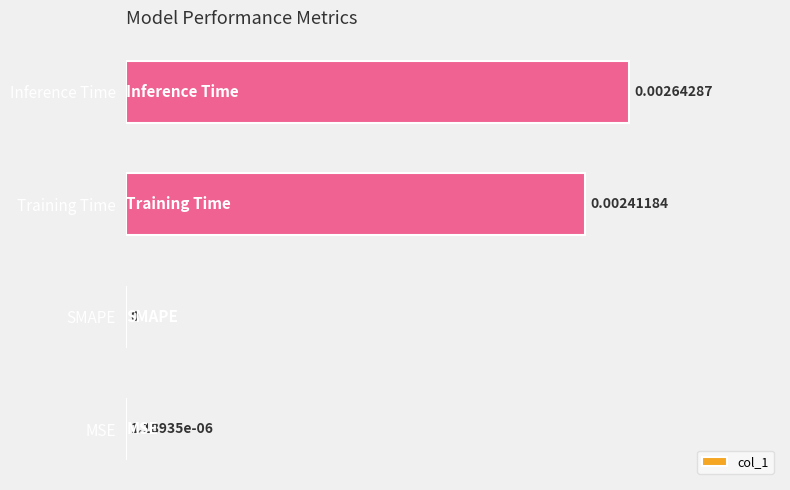

Which label corresponds to the largest value in the chart?

Inference Time